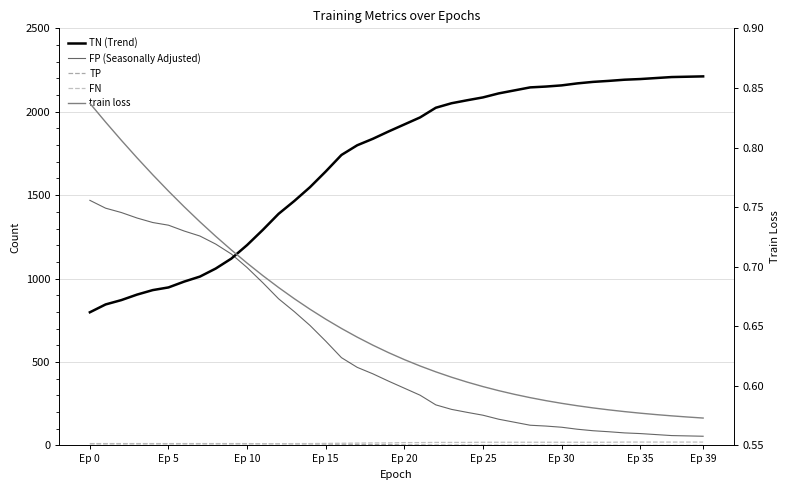

True or false: TN (Trend) and FP (Seasonally Adjusted) intersect in this chart.

True